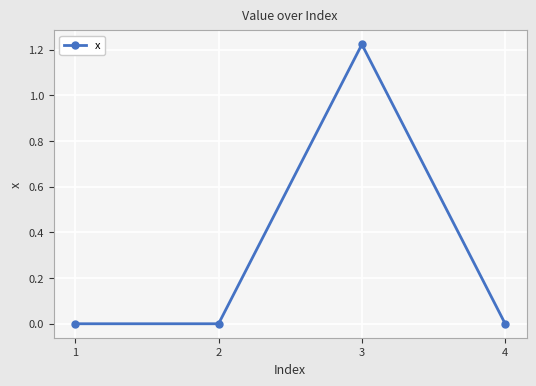

Count the values in the range 0 to 1.

3